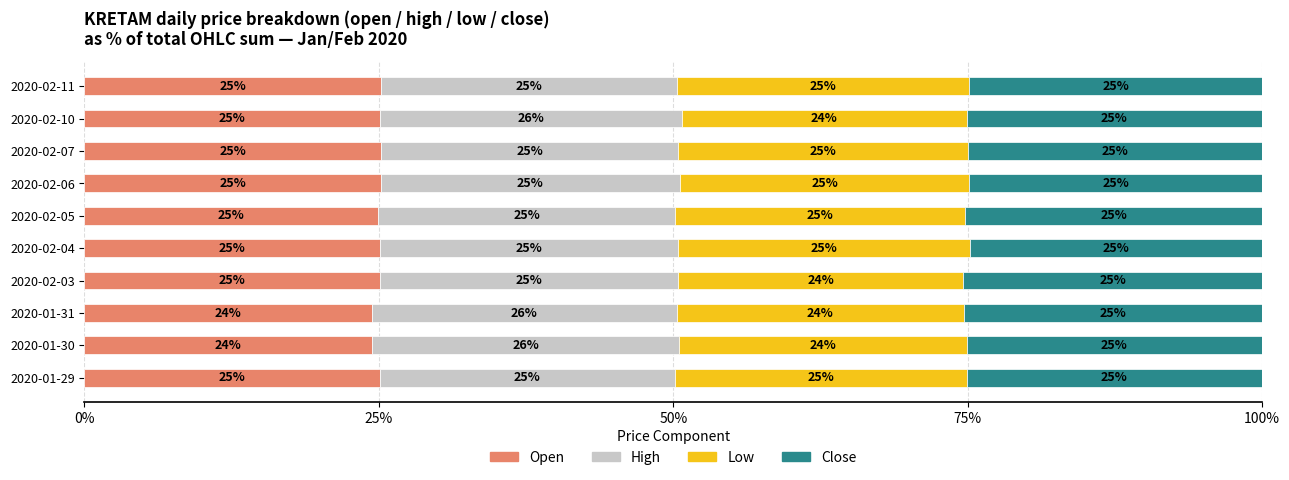

What is the total value across all series at 2020-02-06?

100.0